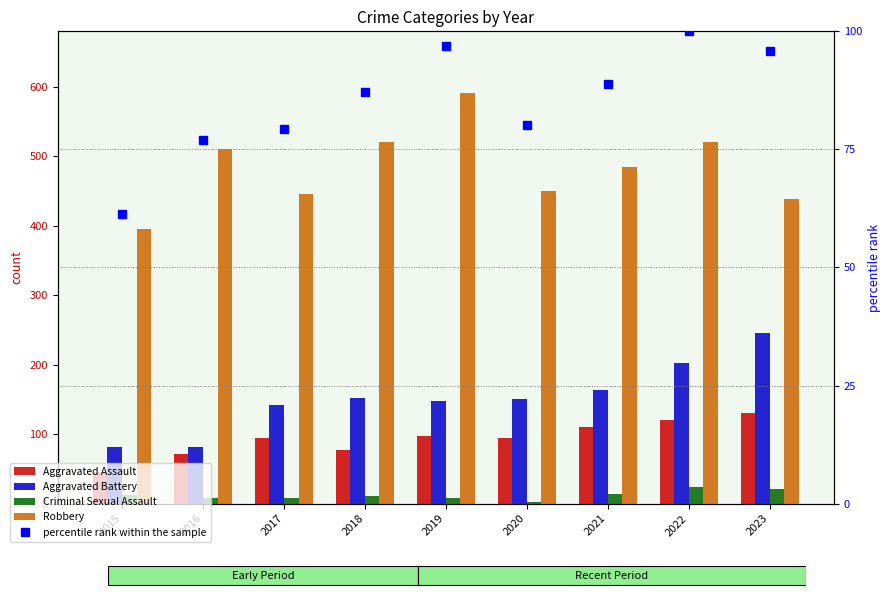

Where does the percentile rank within the sample series first go above 87?

2018